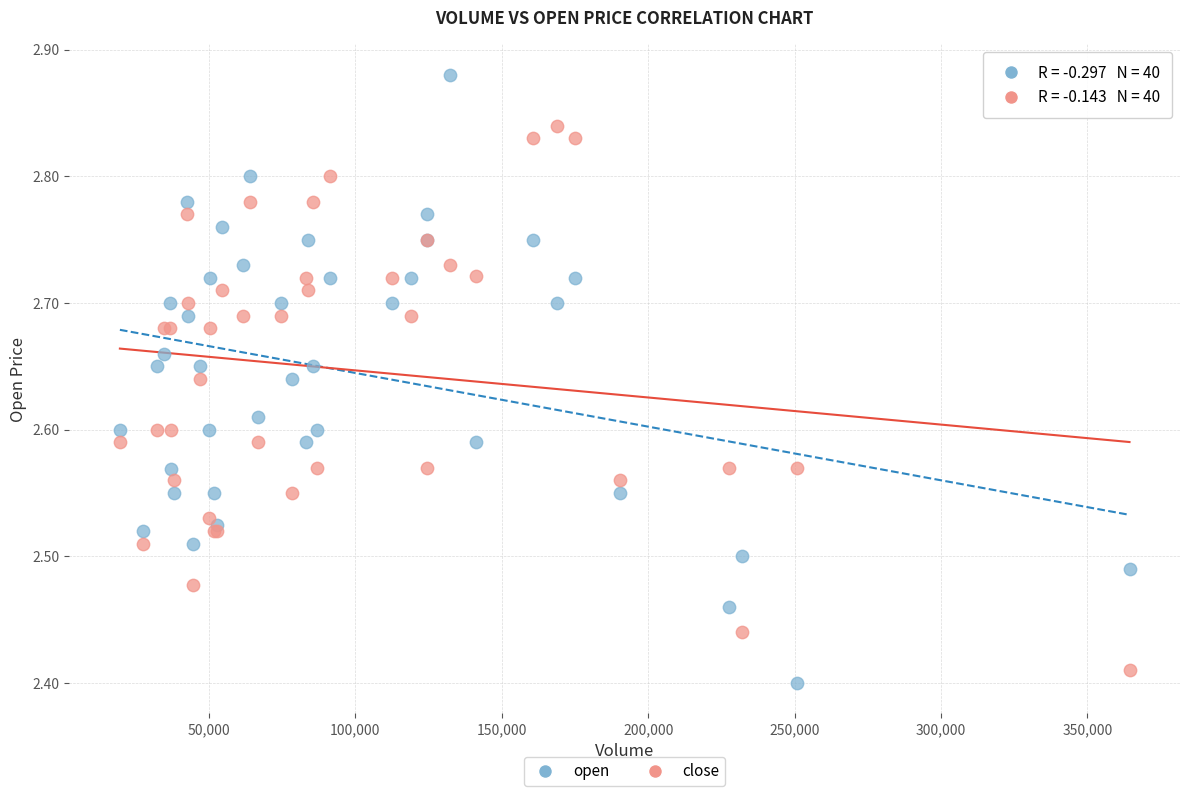

Which series contains the lowest Y value?

open